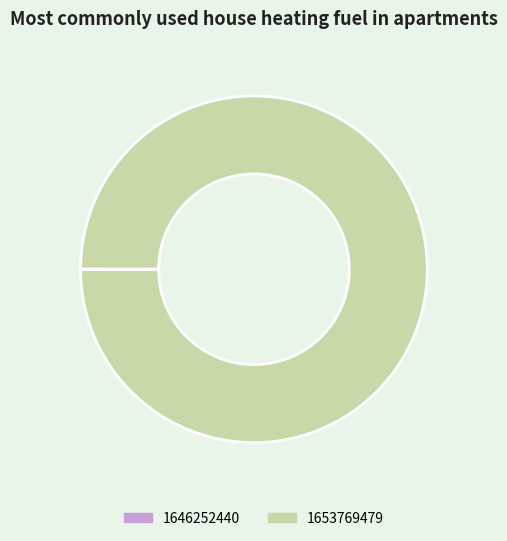

Is it true that 1653769479 is 100% of the pie?

True